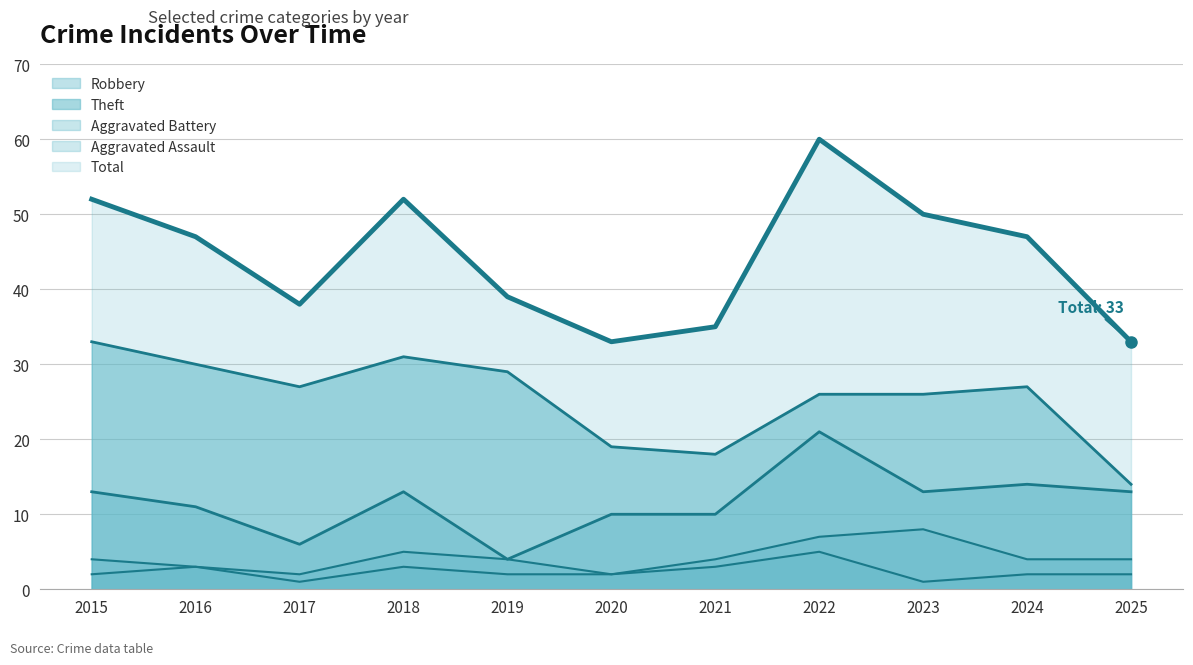

In Robbery (line), how many points are higher than both neighbors (excluding endpoints)?

3